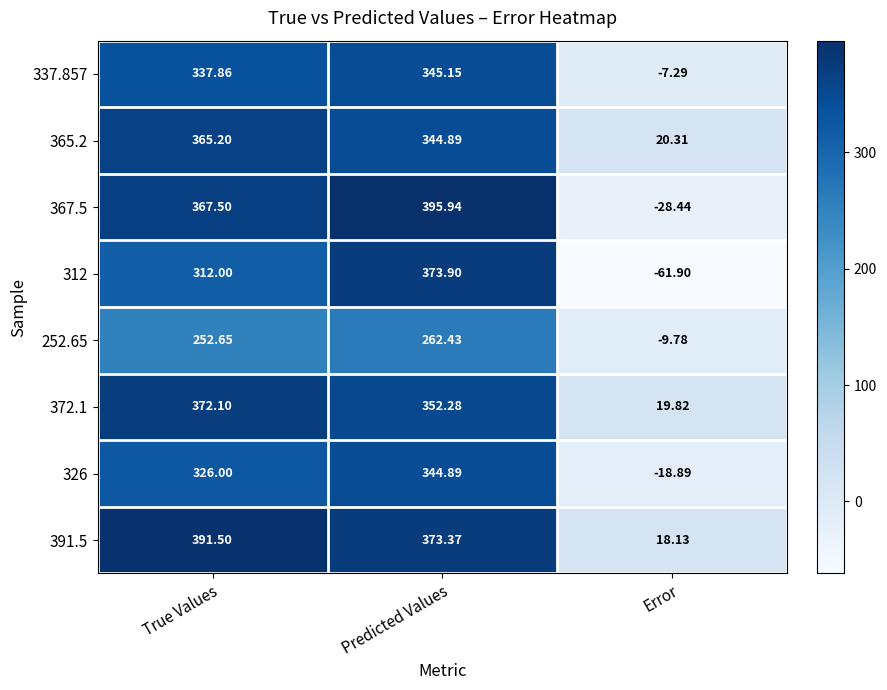

Where is 367.5 nearest to the value 183?

True Values